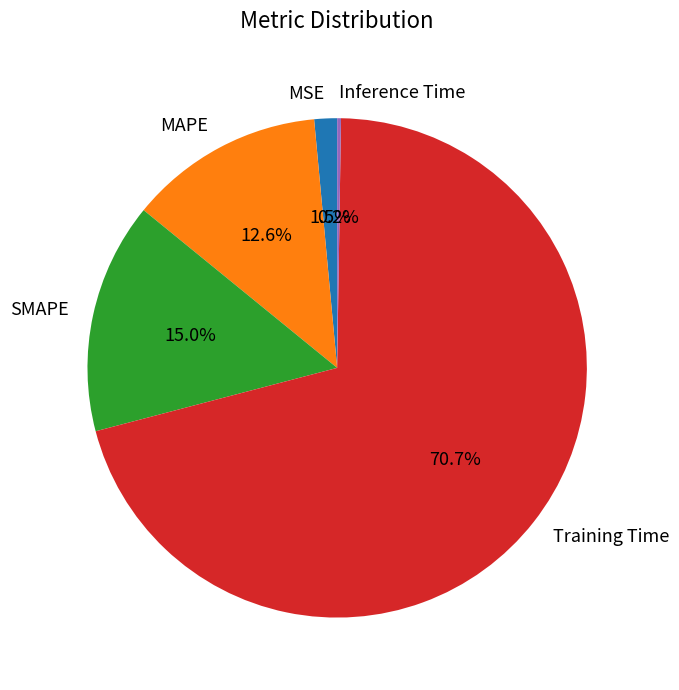

What percentage is NOT represented by Training Time?

29.3%